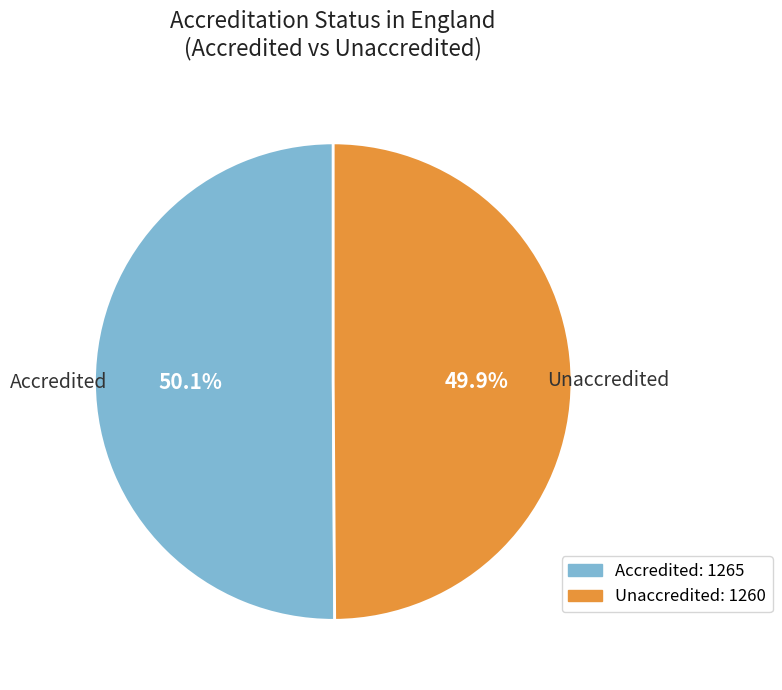

What is the ratio of the value at Unaccredited to the value at Accredited?

1.0